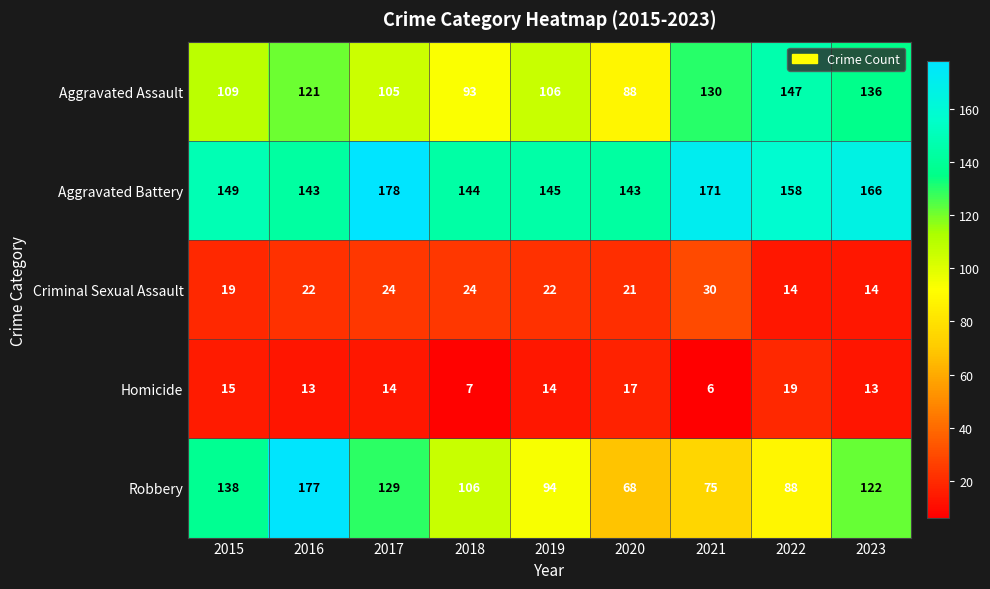

What is the total value across all series at 2018?

374